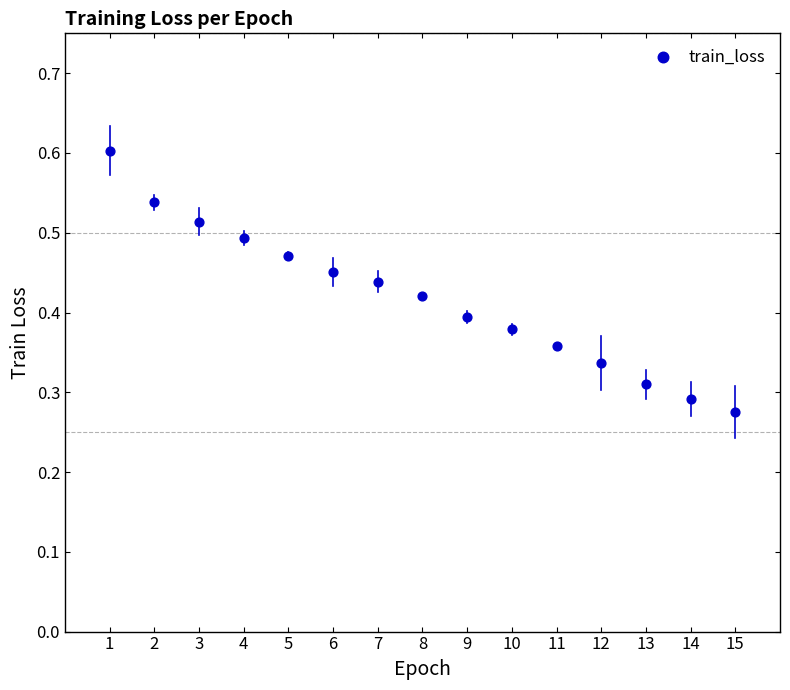

Count the number of points in this scatter plot.

15